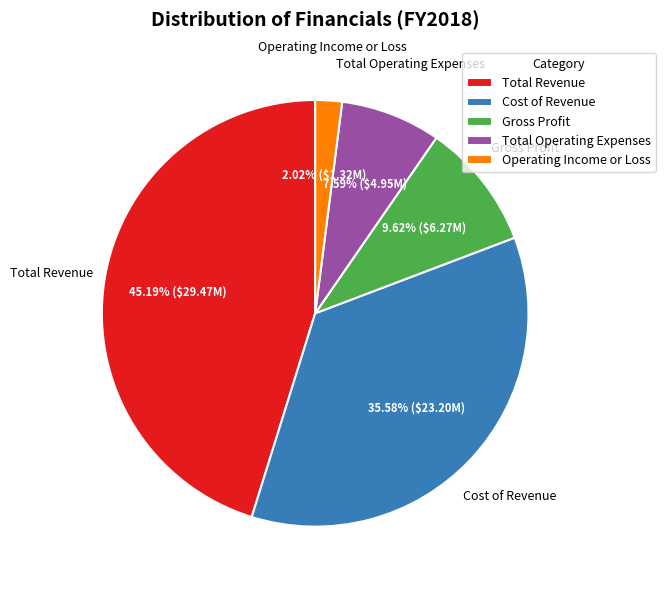

What percentage do Total Revenue and Total Operating Expenses together represent?

52.8%